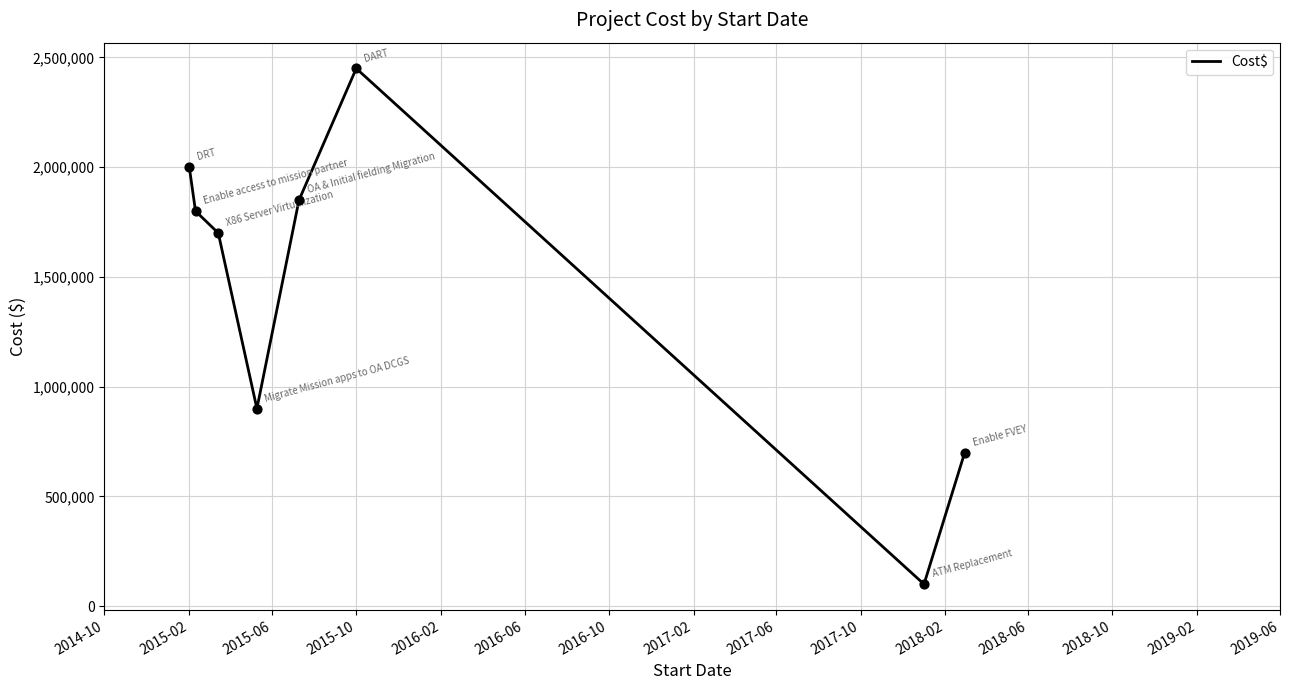

What is the difference between the maximum and minimum values?

2350000